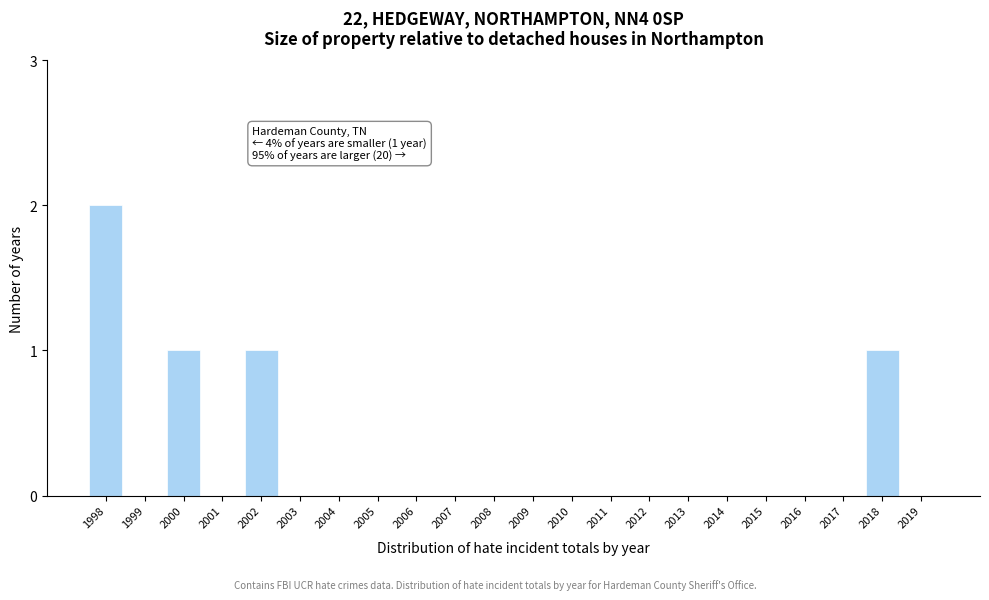

Reading right to left, extract all data points from this chart.

2019=0	2018=1	2017=0	2016=0	2015=0	2014=0	2013=0	2012=0	2011=0	2010=0	2009=0	2008=0	2007=0	2006=0	2005=0	2004=0	2003=0	2002=1	2001=0	2000=1	1999=0	1998=2